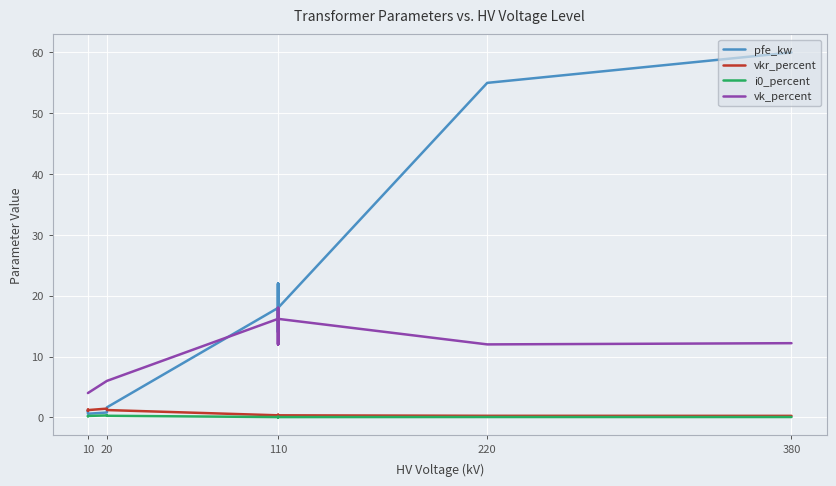

How many times do pfe_kw and vkr_percent cross each other?

3